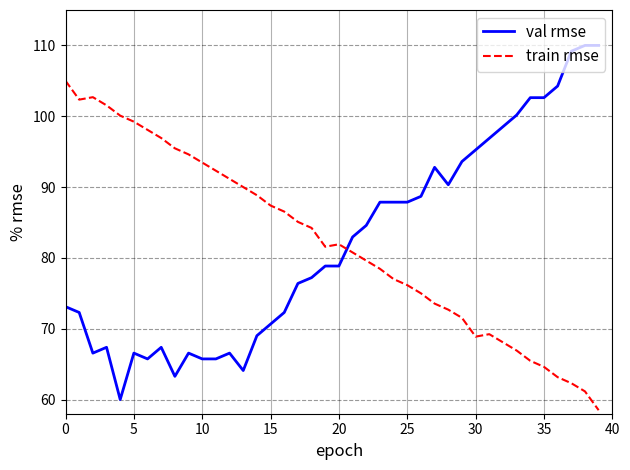

What is the maximum value shown in the chart?

110.0